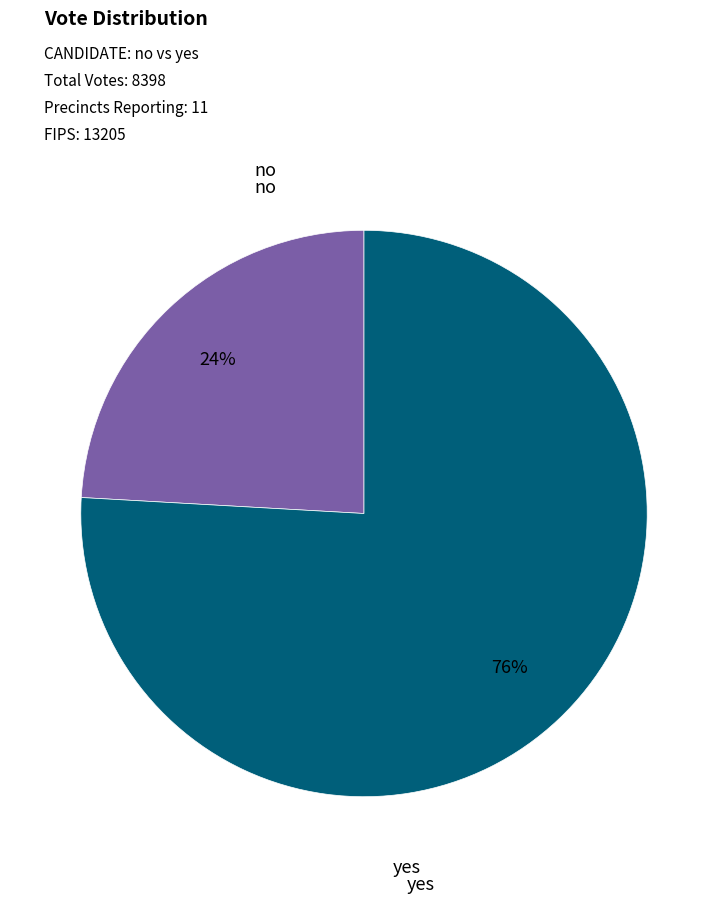

How many slices are in this pie chart?

2